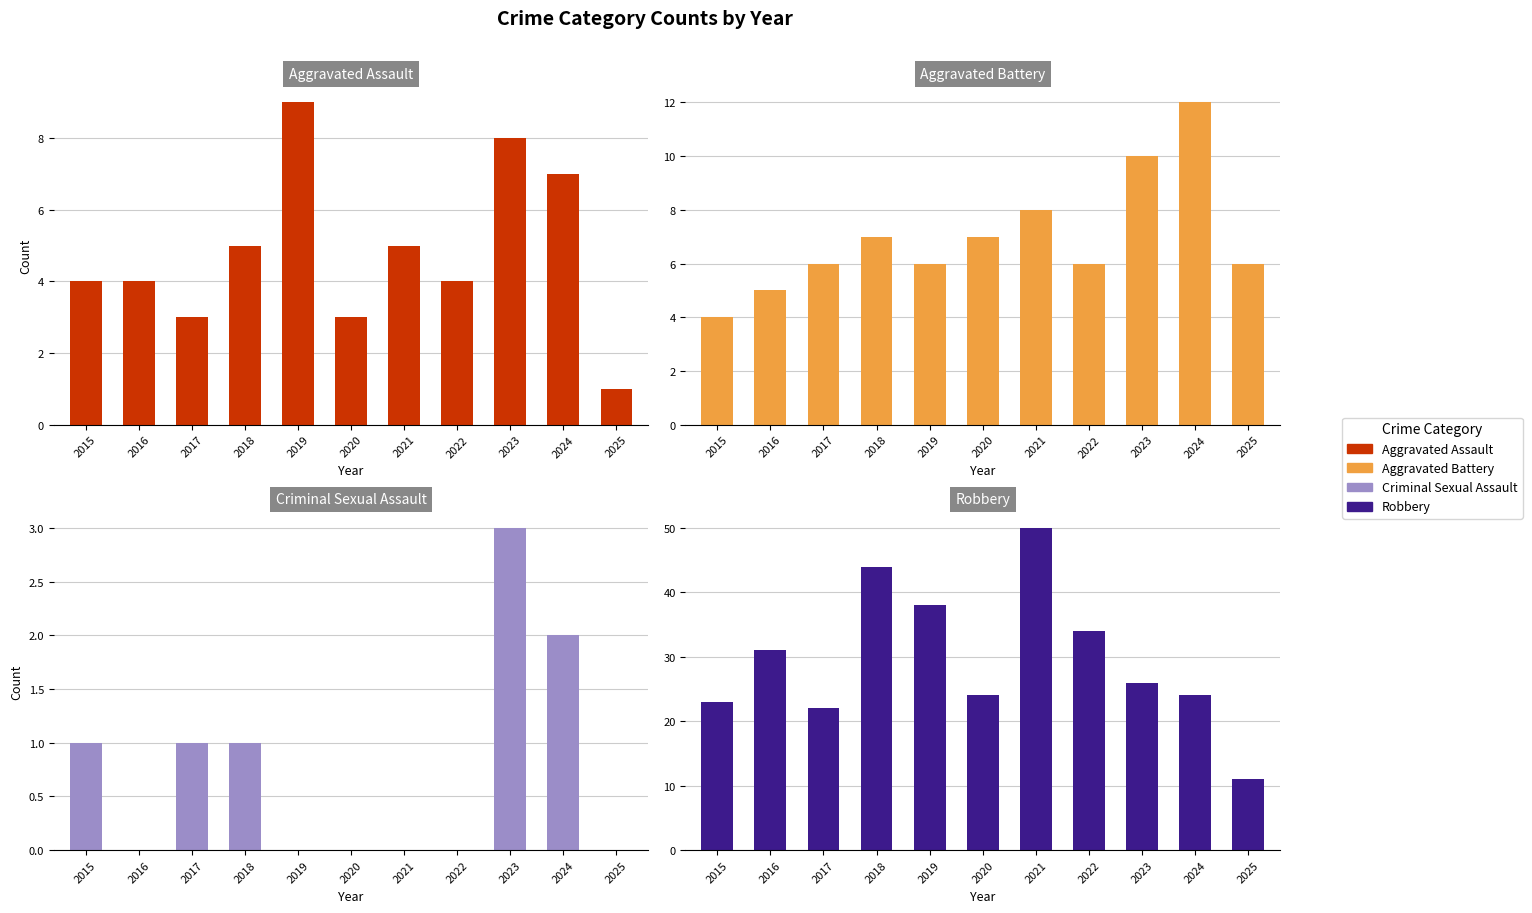

What is the average value of the Aggravated Battery series?

7